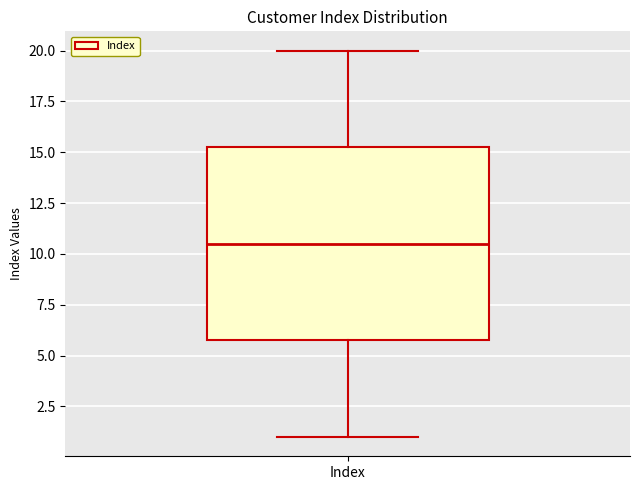

Where does the lower whisker of the box for Index end on the y-axis? The values are not printed on the chart, so give them approximately, as read against the axis.

1.0